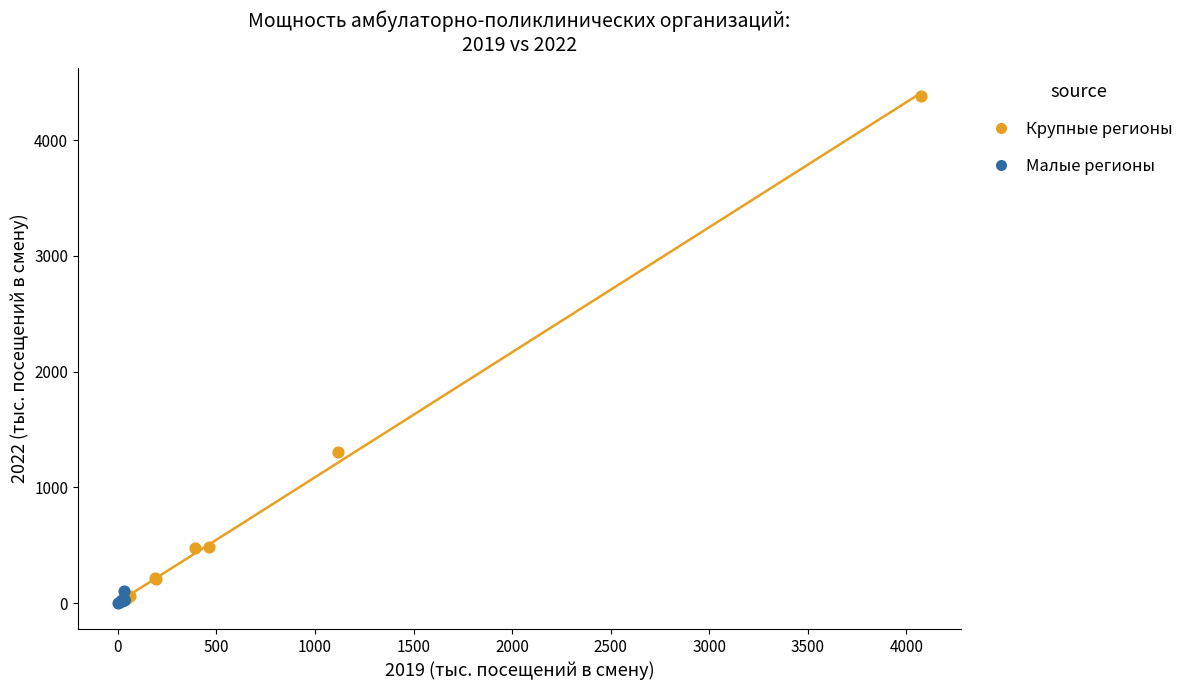

Which series has the largest Y range (max minus min)?

Крупные регионы